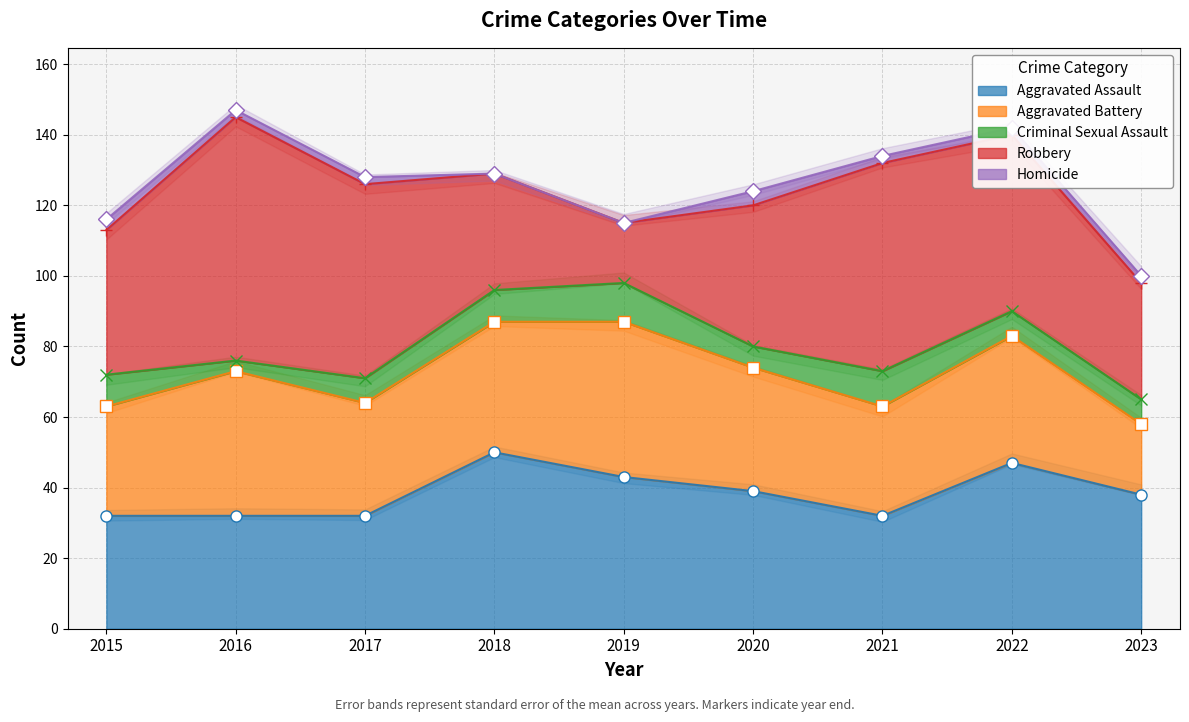

At how many categories does at least one series exceed 26?

9